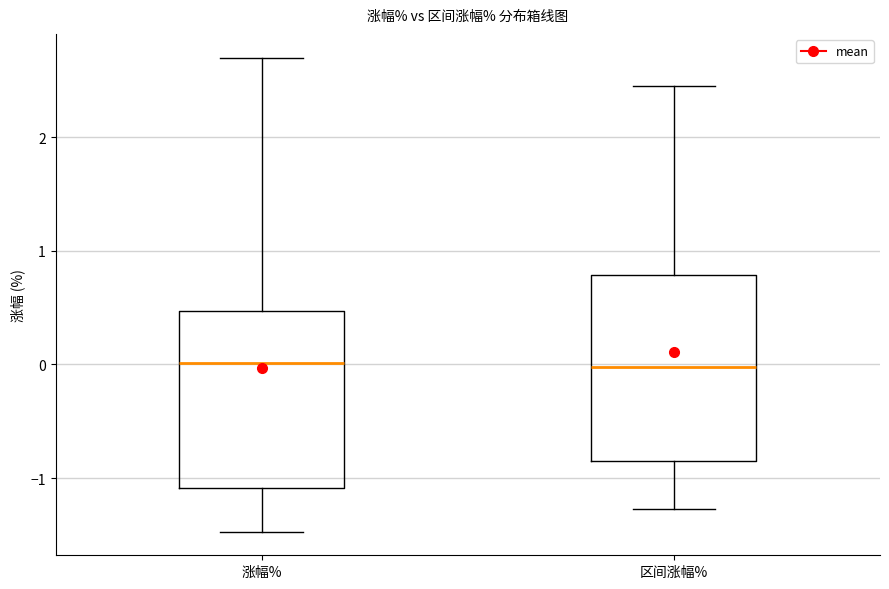

Where does the lower whisker of the box for 区间涨幅% end on the y-axis? The values are not printed on the chart, so give them approximately, as read against the axis.

-1.3